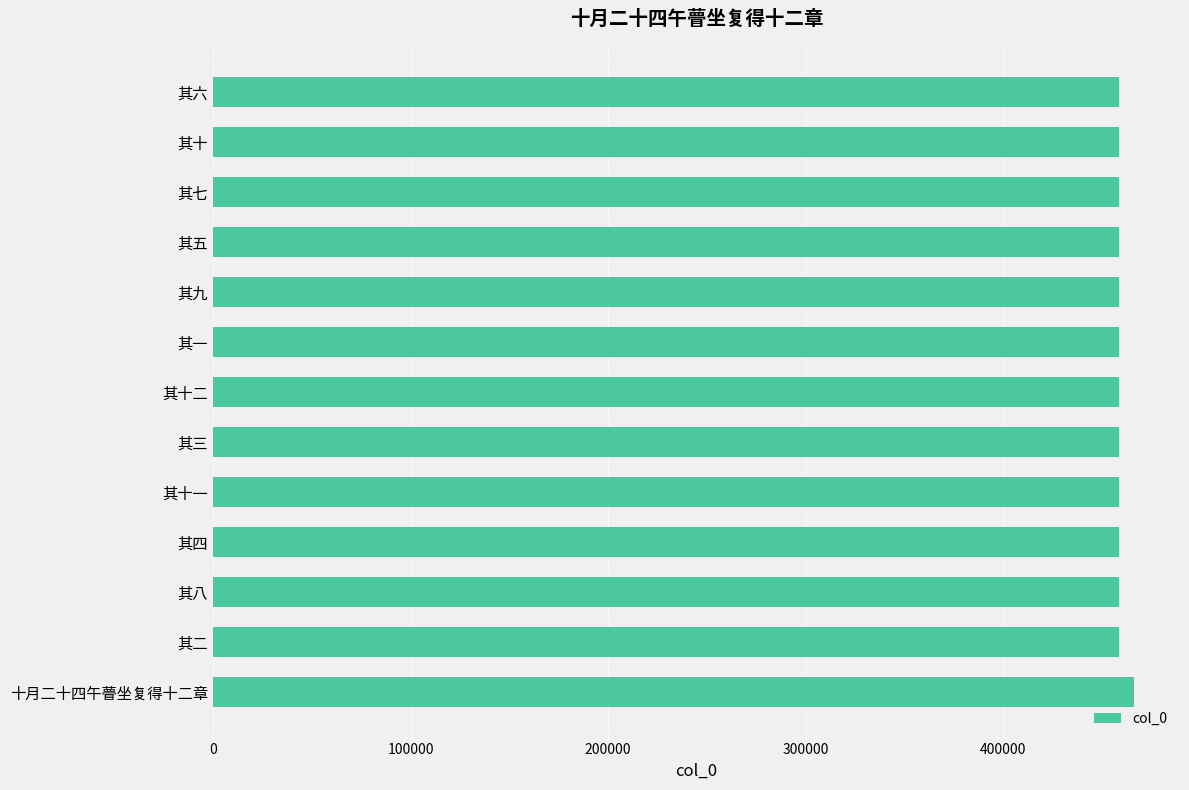

What is the smallest value displayed?

458893